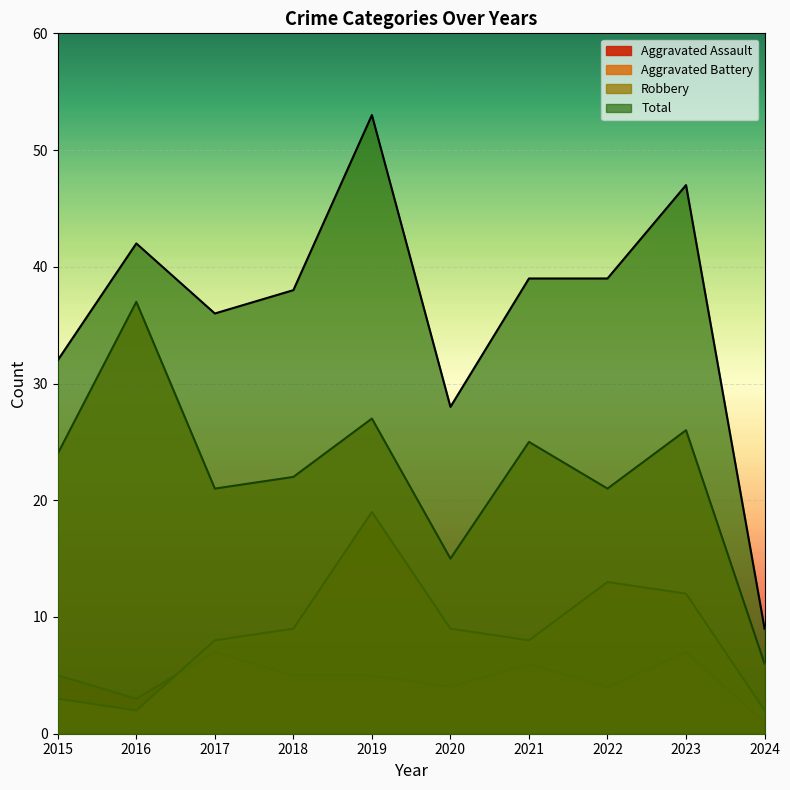

Which has a higher value, 2020 or 2019?

2019